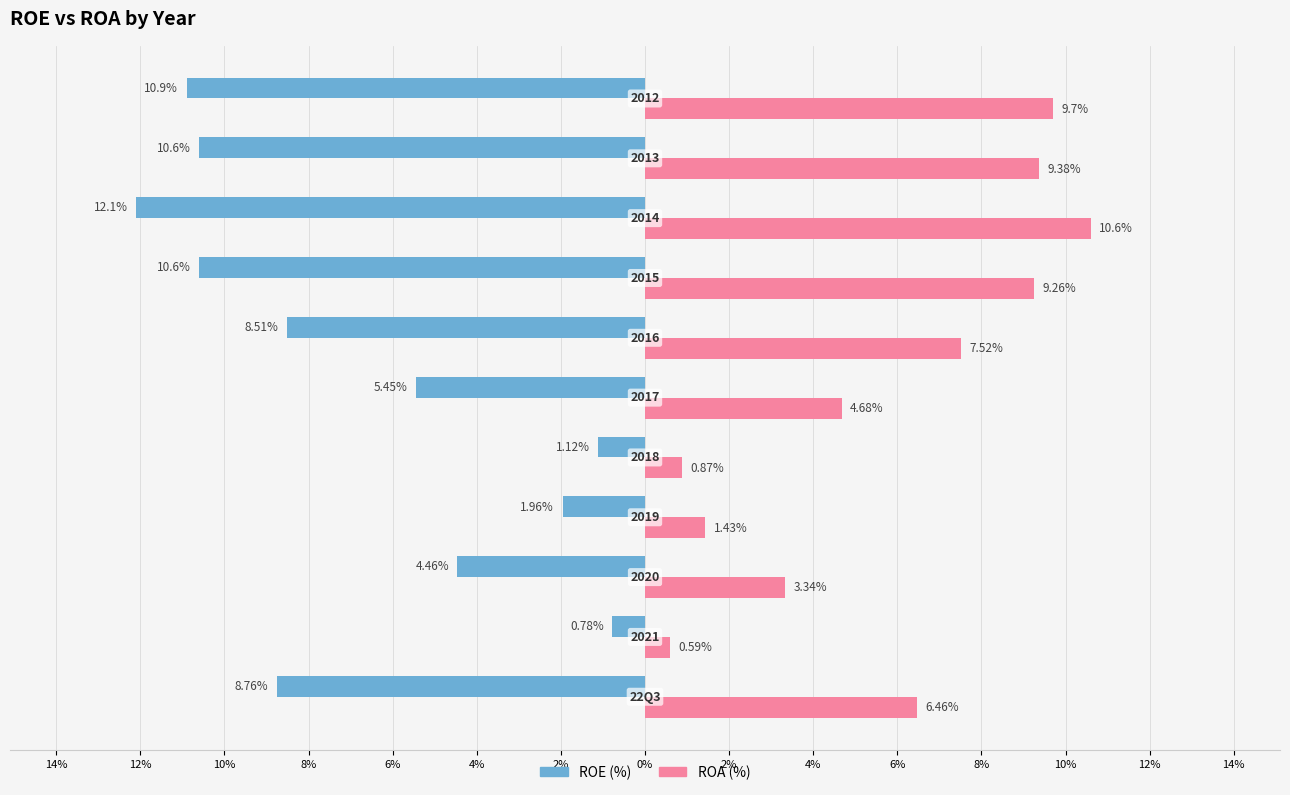

What are all the series names shown in the legend?

ROE (%), ROA (%)